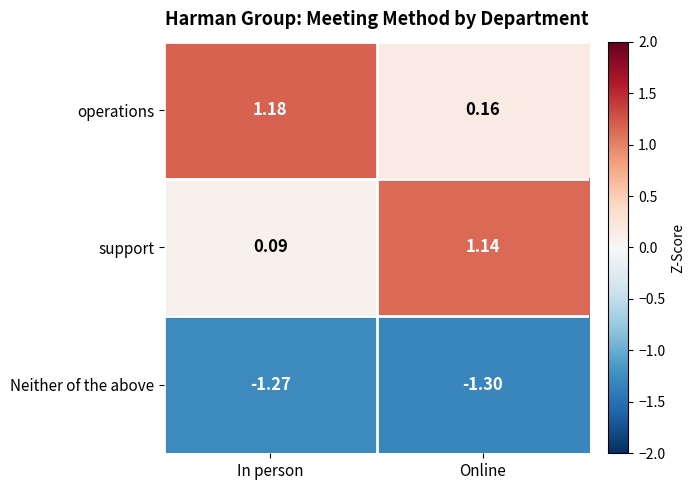

How many values in the support series are below 1?

1